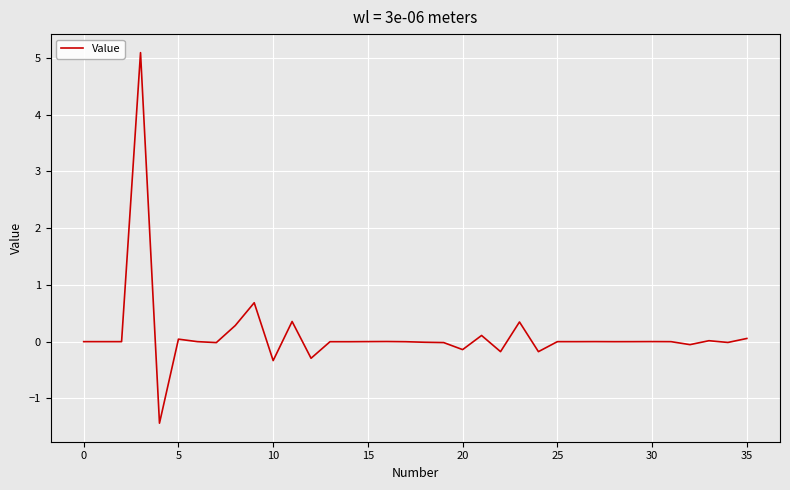

What is the sum of all values?

4.3